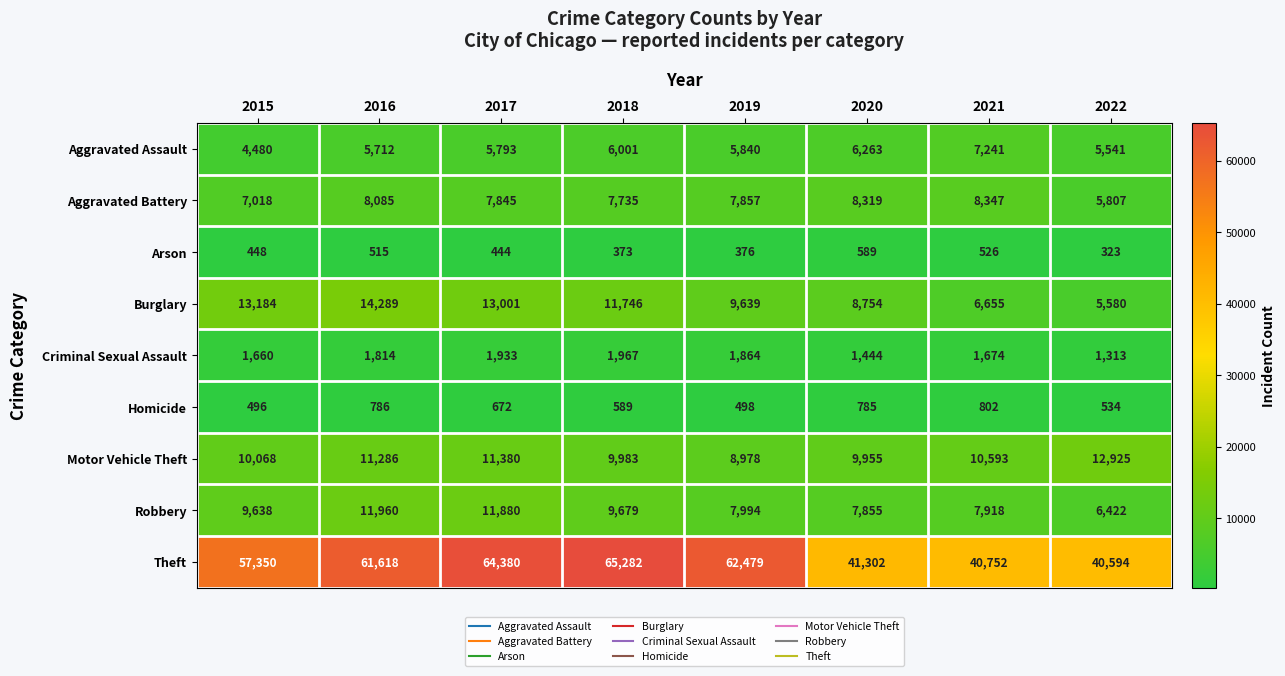

At which category is the sum across all series the highest?

2017